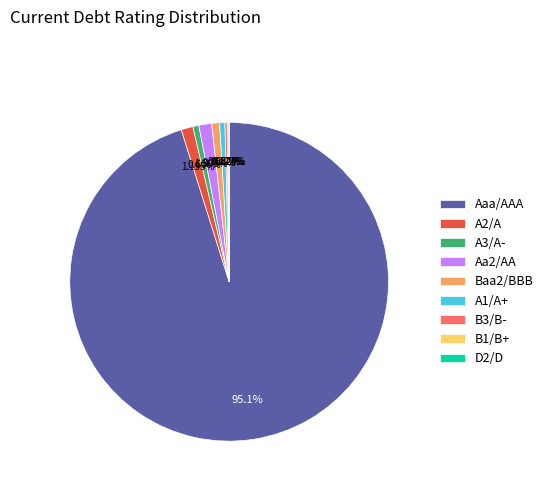

Which slice represents more than half of the pie?

Aaa/AAA